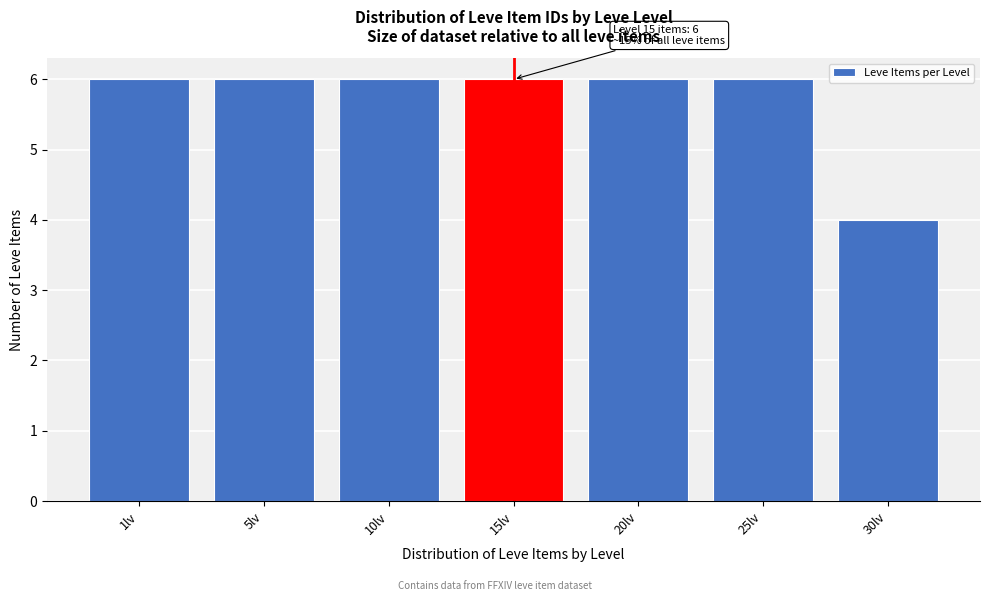

Reading left to right, transcribe all the data shown in this chart.

1lv=6	5lv=6	10lv=6	15lv=6	20lv=6	25lv=6	30lv=4